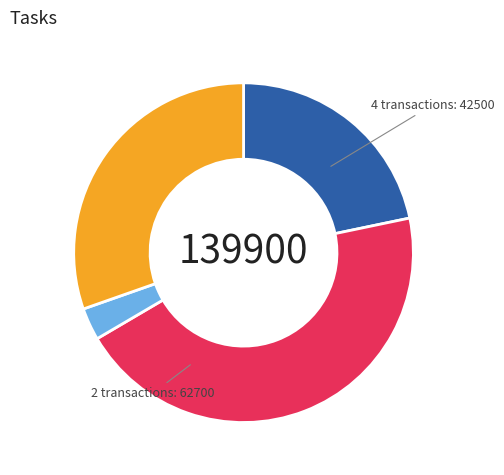

Does any single category account for the majority?

No